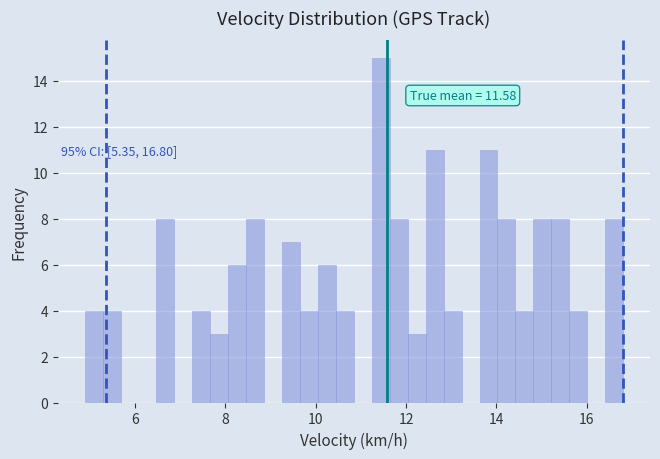

Around what value on the x-axis is the tallest bar? Give the approximate position of its centre, as read against the axis.

11.4